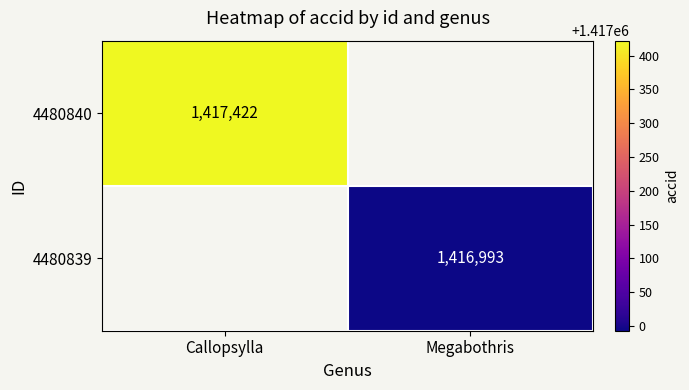

The value of 4480839 at Megabothris is 1416993. True or false?

True